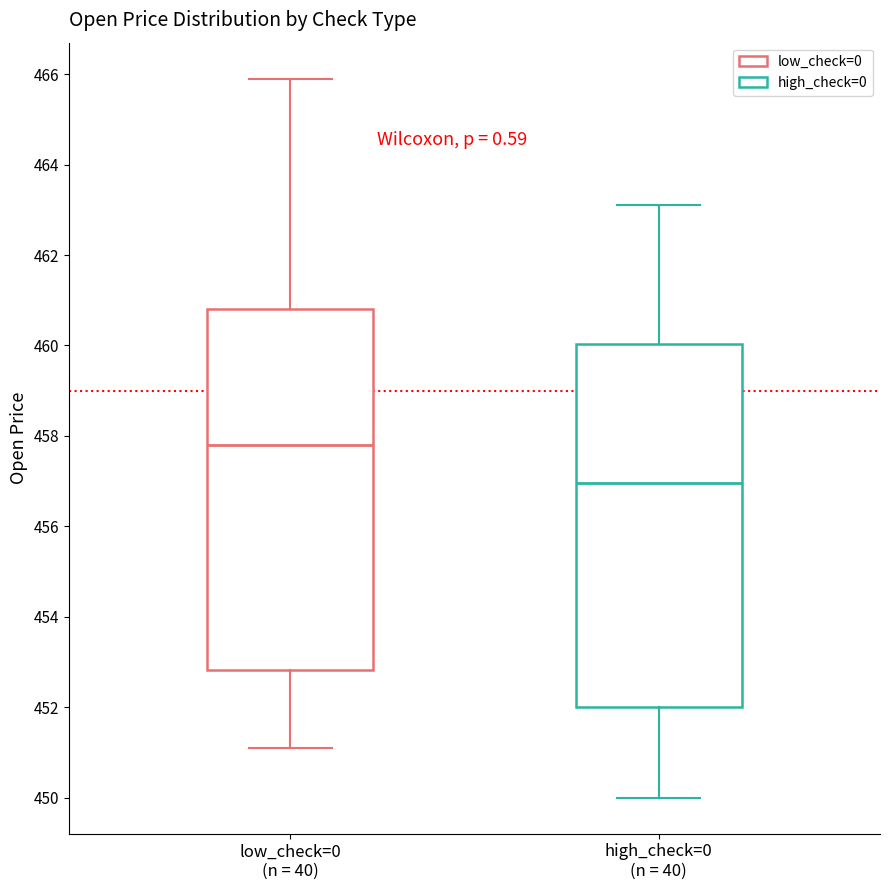

Which box's median line is the lowest?

high_check=0 (n = 40)